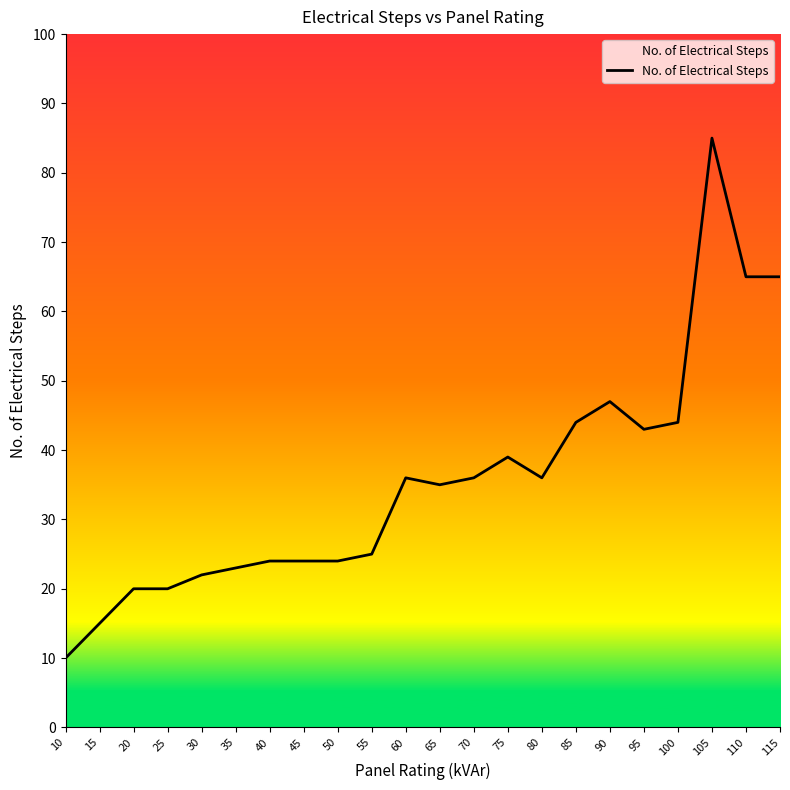

At which category does the chart reach its peak across all series?

105